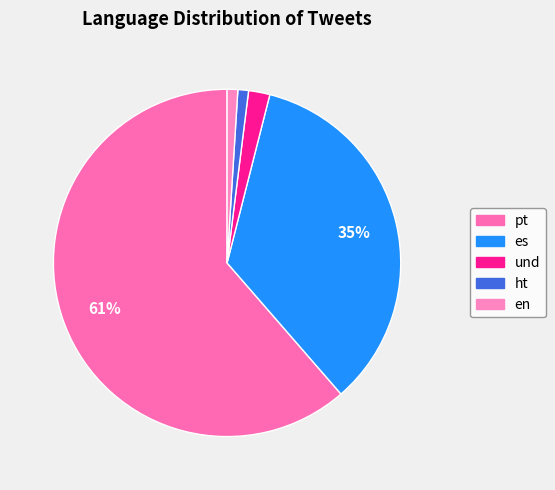

The en slice represents 11% of the pie. True or false?

False